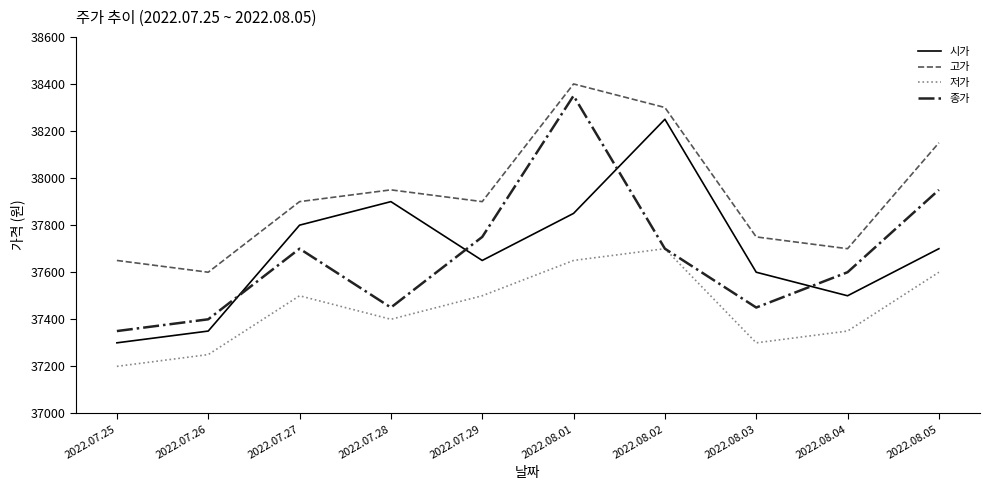

At how many categories does at least one series exceed 37540?

10